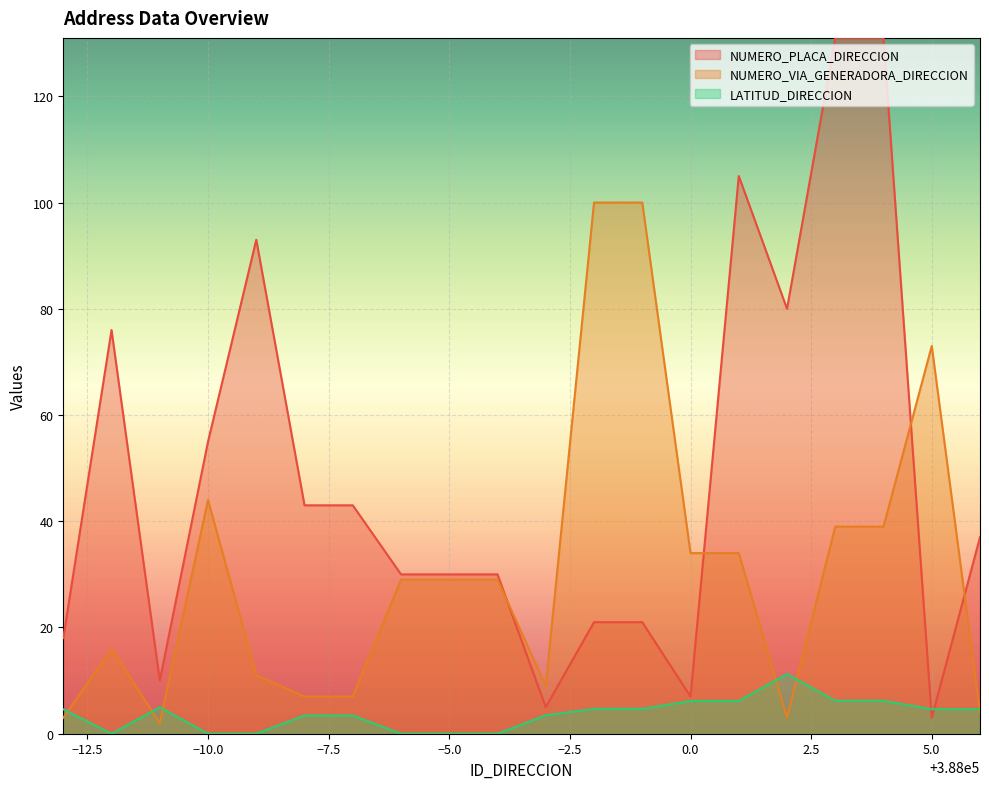

Rank the series by their average value, from lowest to highest.

LATITUD_DIRECCION, NUMERO_VIA_GENERADORA_DIRECCION, NUMERO_PLACA_DIRECCION